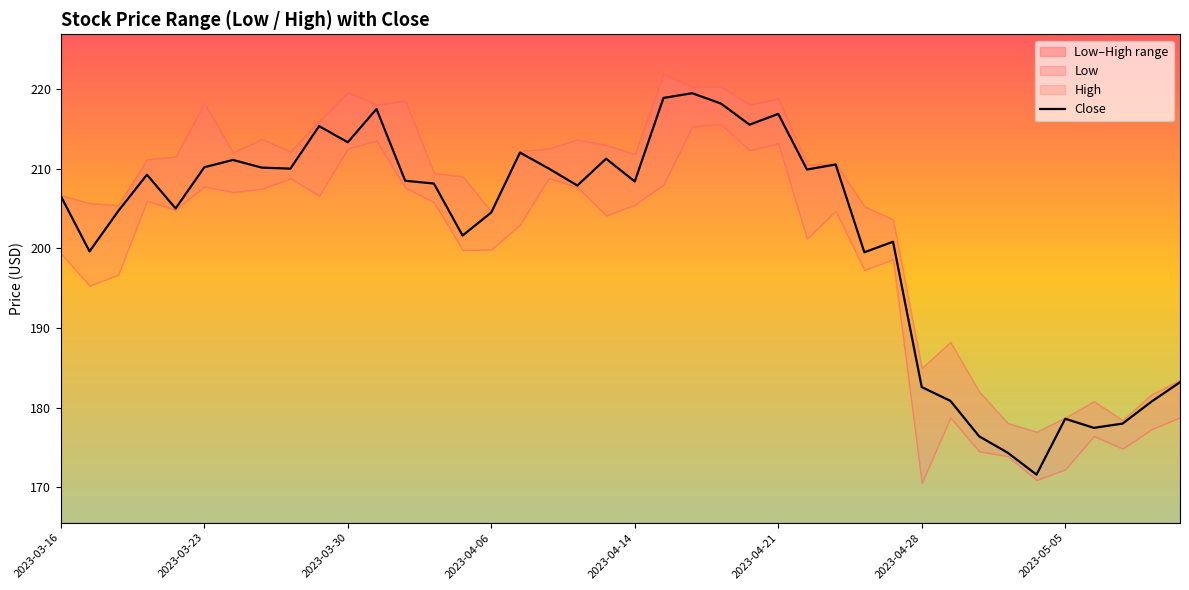

What is the maximum value for Close?

219.5